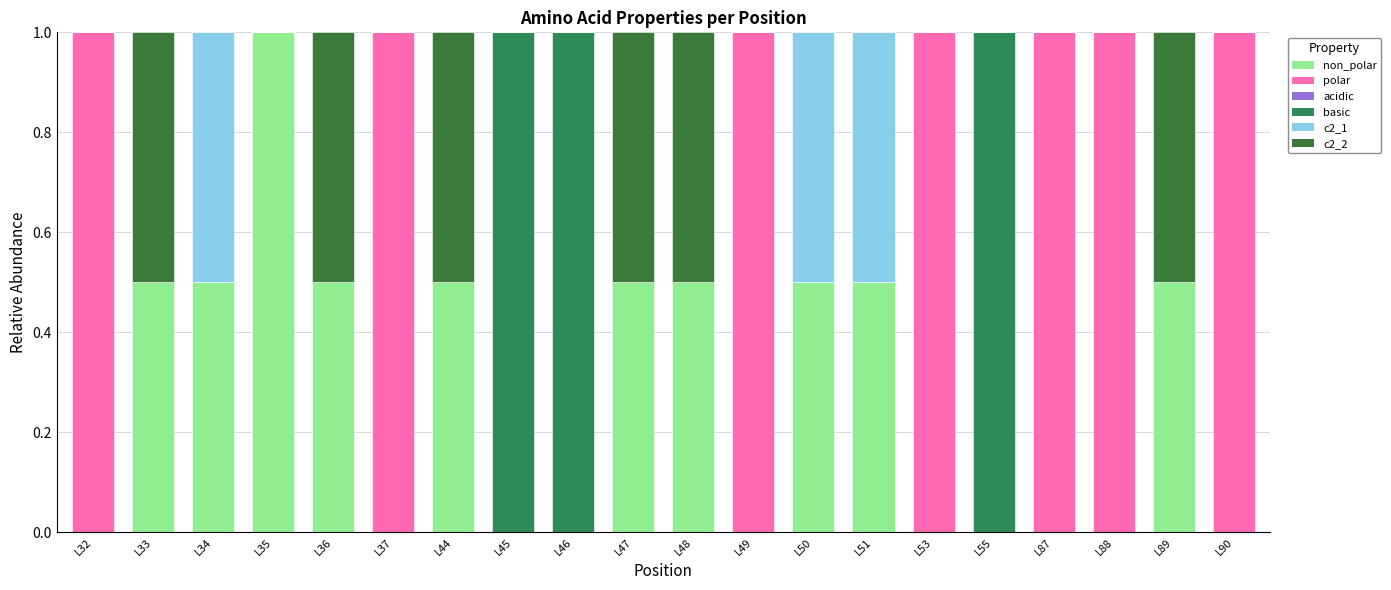

Which series has the largest range (max minus min)?

non_polar